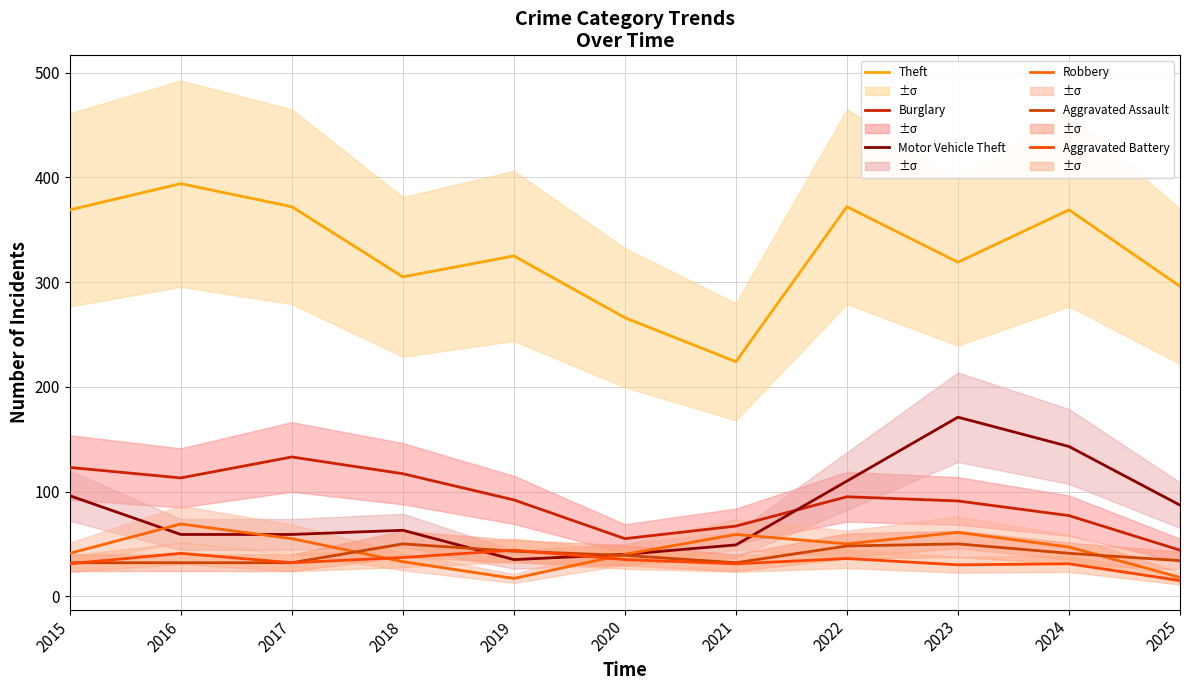

Between 2015 and 2024, which series saw the biggest shift?

Motor Vehicle Theft